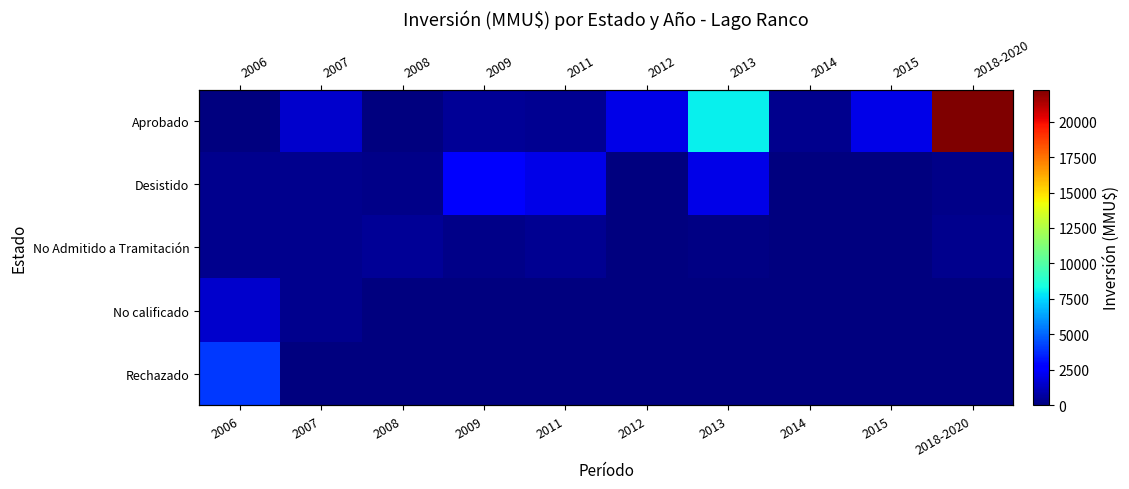

Is it true that Rechazado equals -2540 at 2012?

False